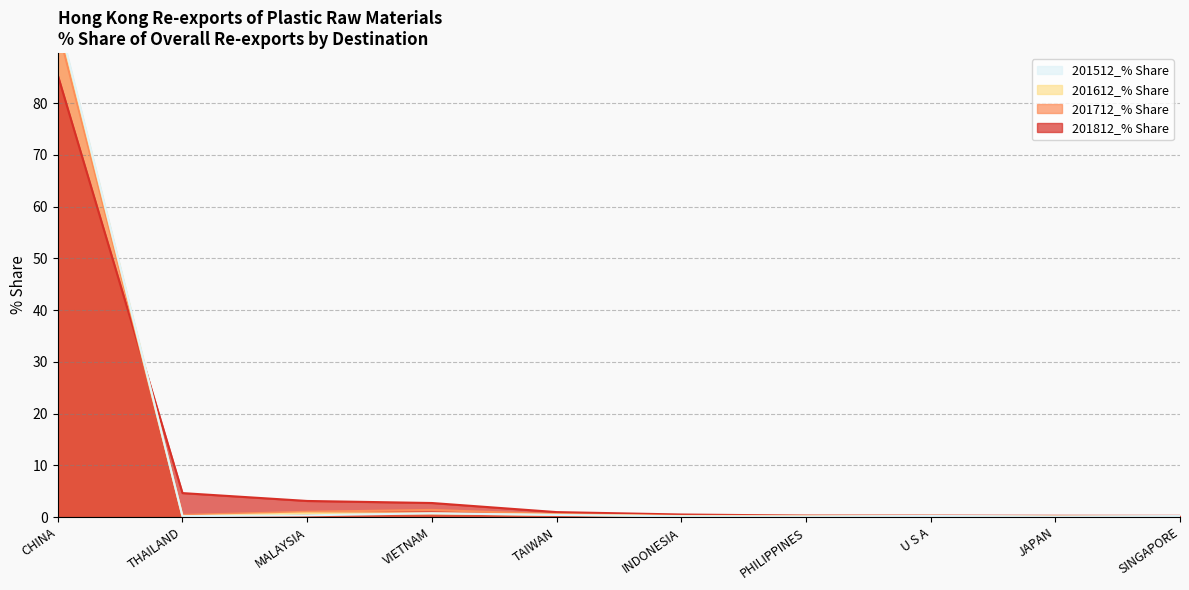

What is the difference between the highest and lowest values at INDONESIA?

0.4